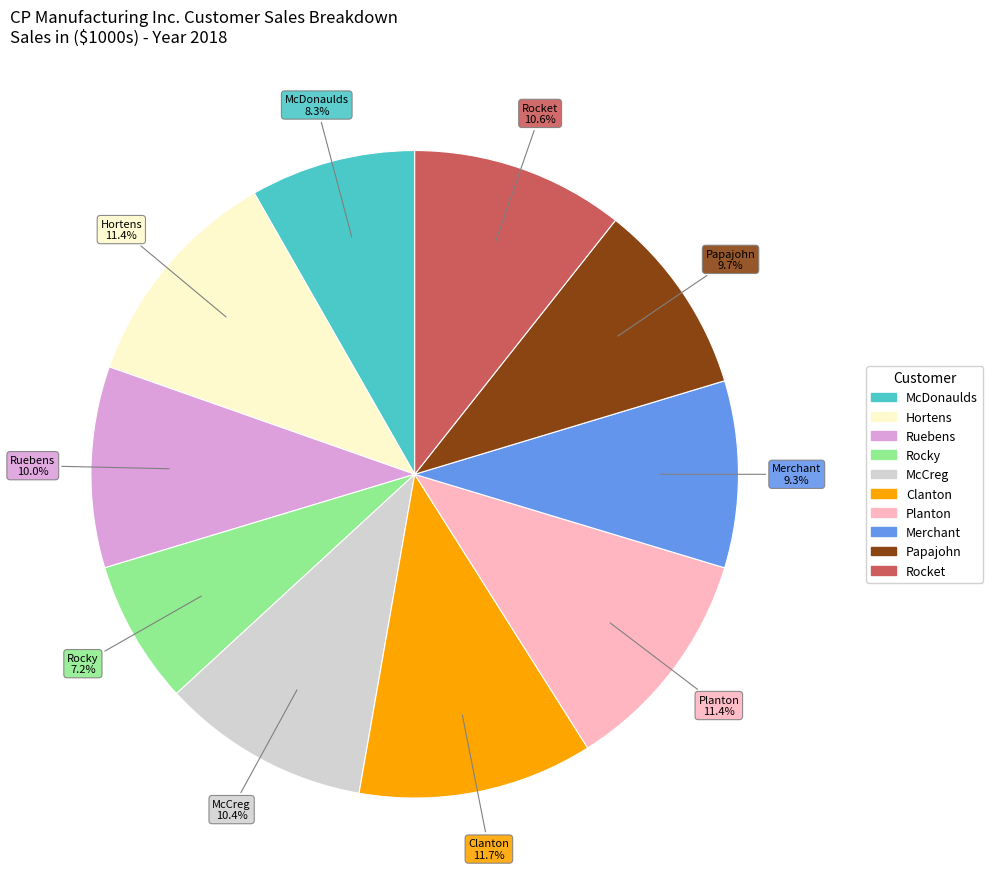

Is there any slice that represents more than half of the pie?

No